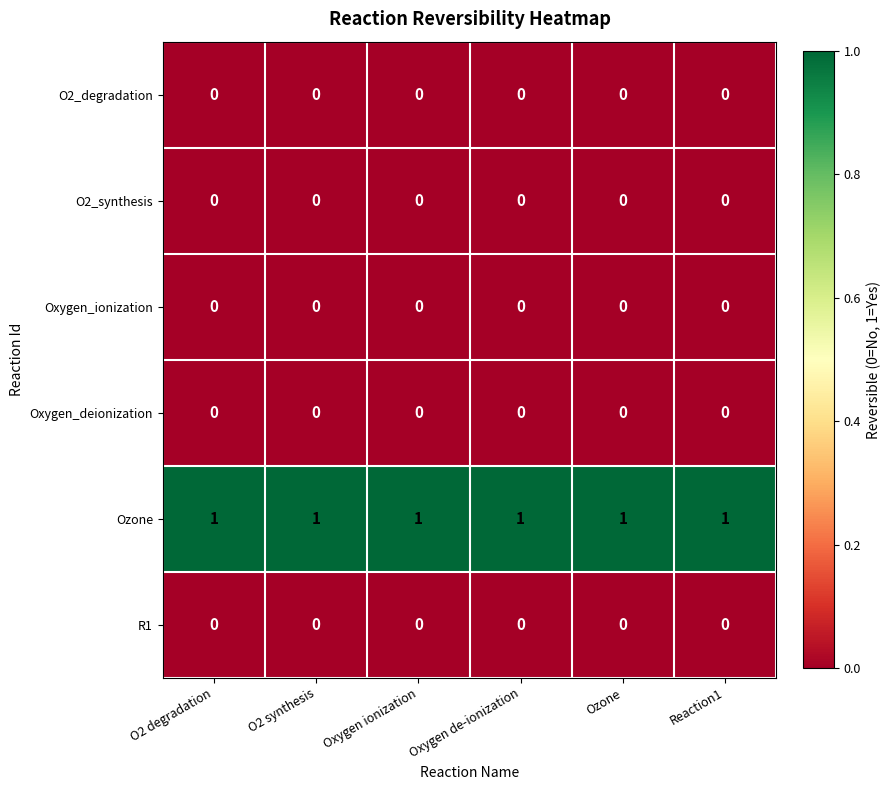

At how many categories does at least one series exceed 0?

6